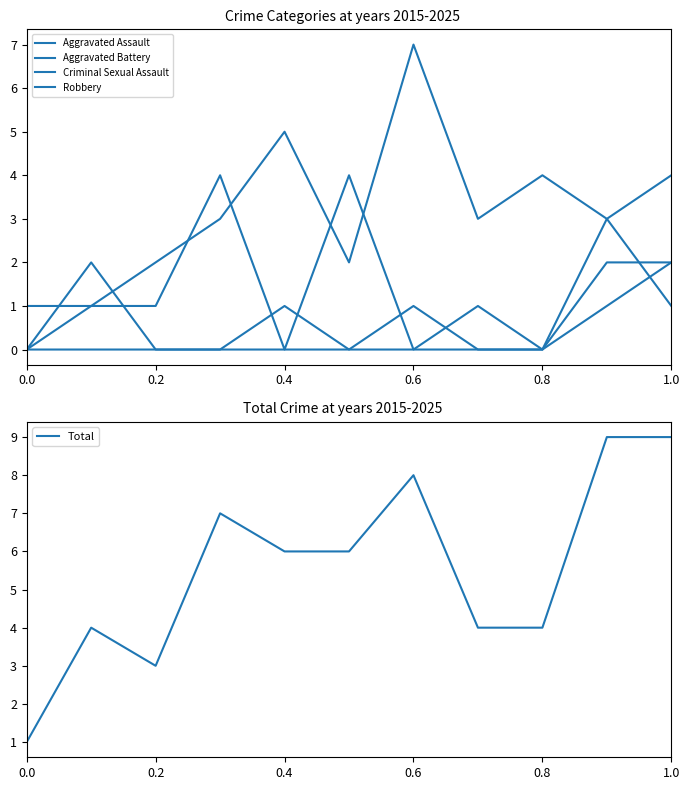

Is it true that Total equals 1 at 0.0?

True